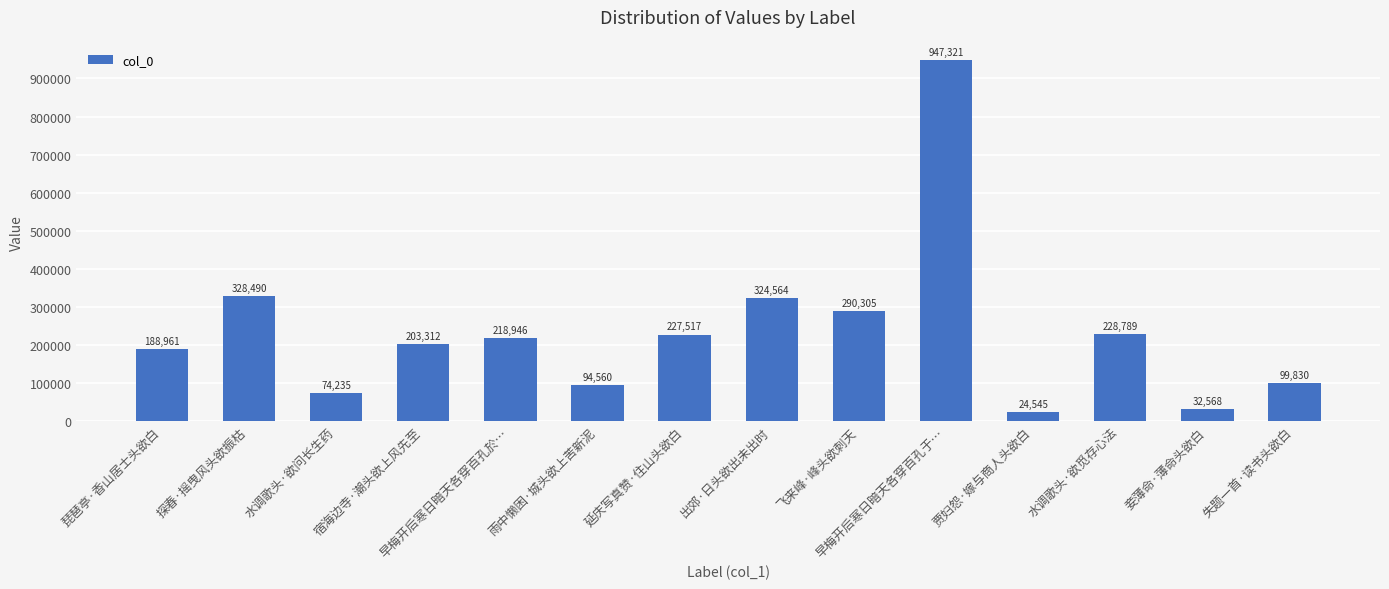

Does the chart contain any negative values?

No